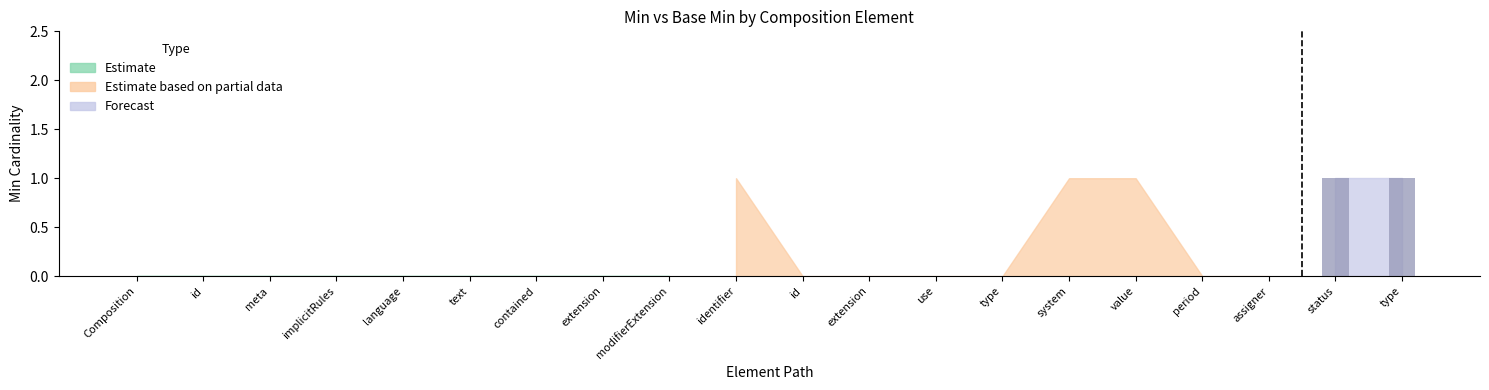

How many values in Base Min are above zero?

2